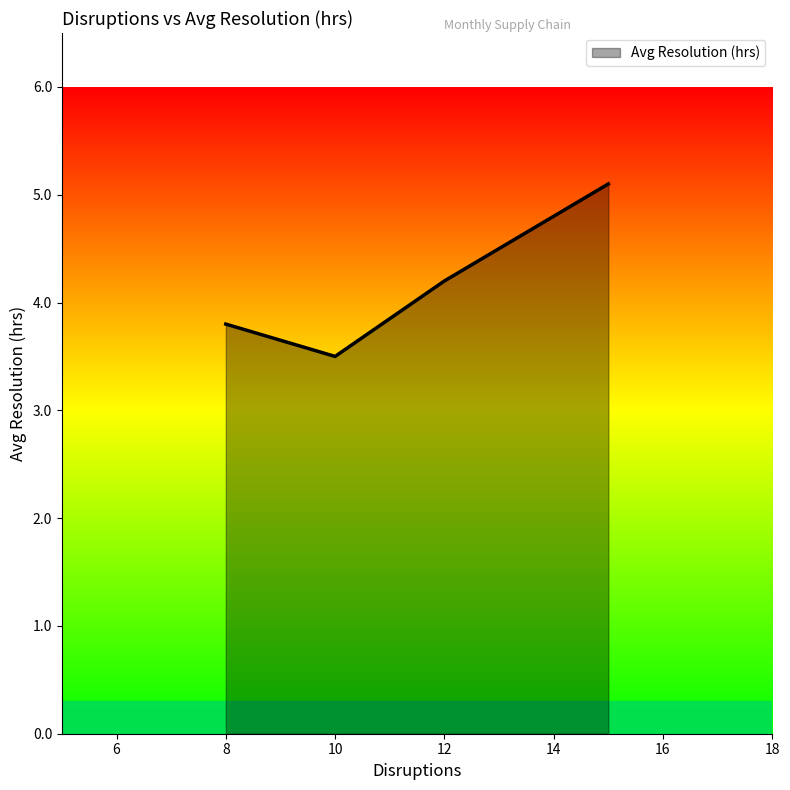

How many series are shown in this chart?

1